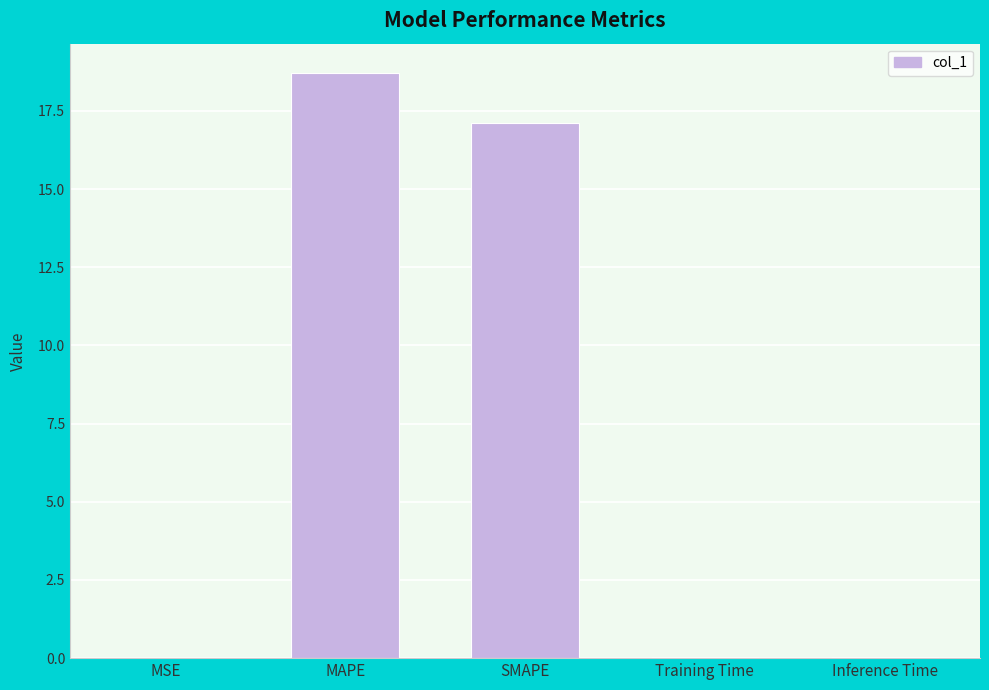

Which label corresponds to the largest value in the chart?

MAPE